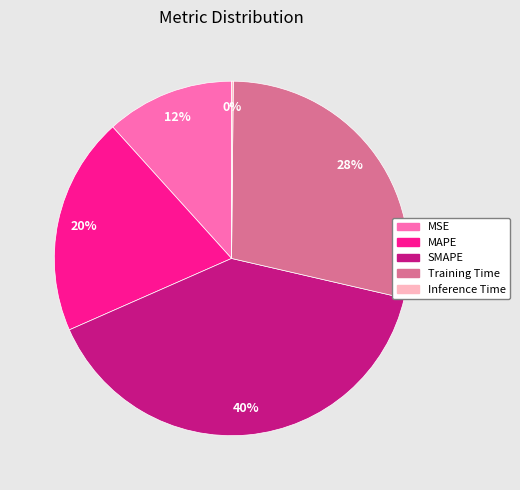

Is it true that MAPE is 20% of the pie?

True